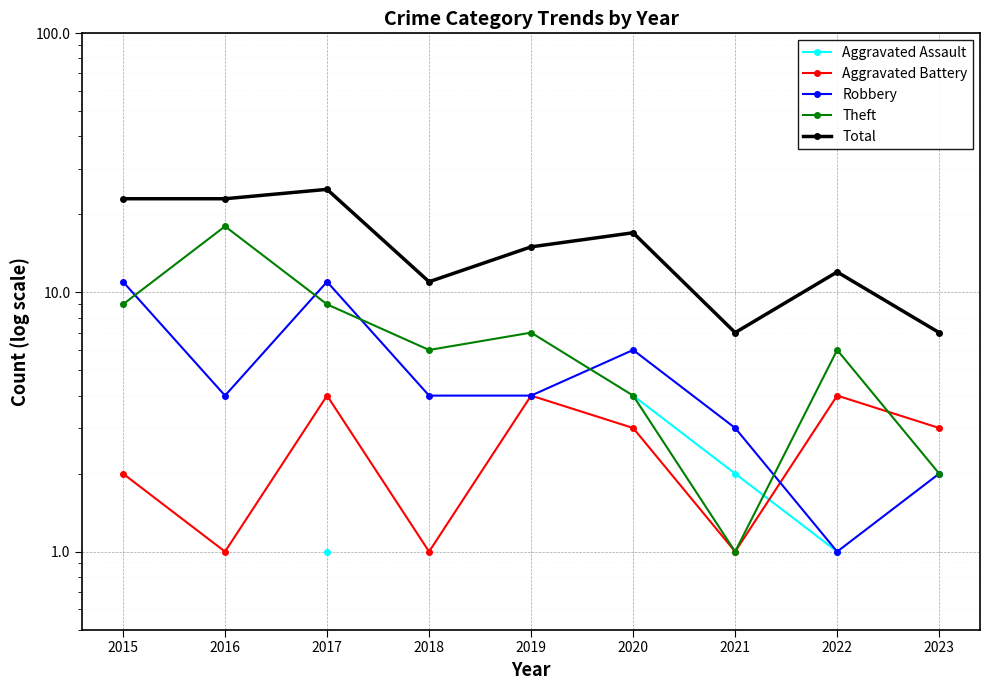

Which series has the largest range (max minus min)?

Total